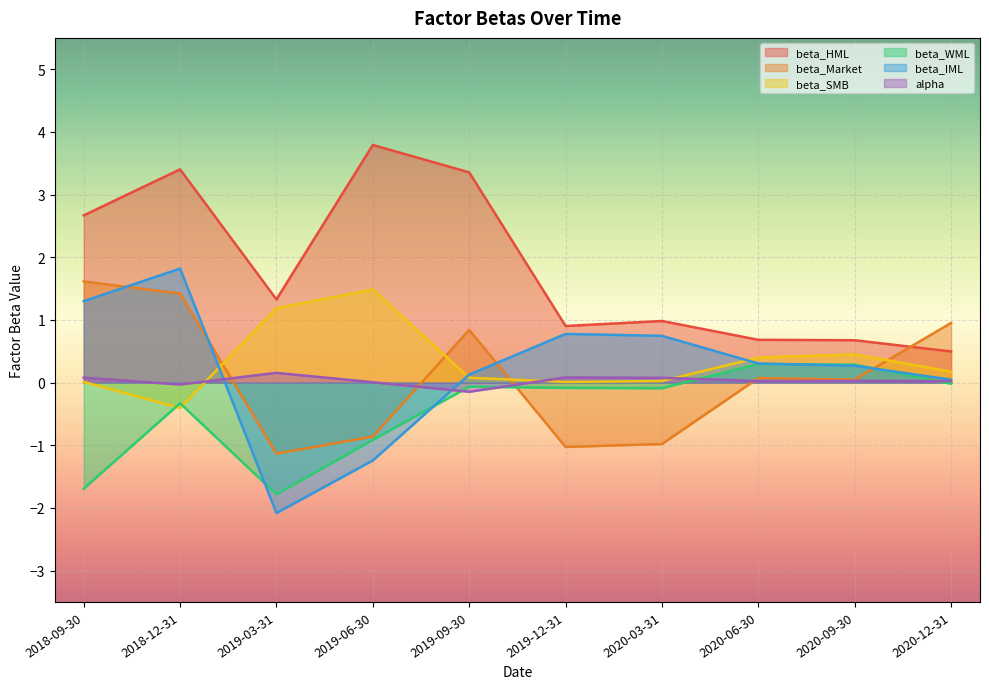

What position from the right is 2020-03-31?

4